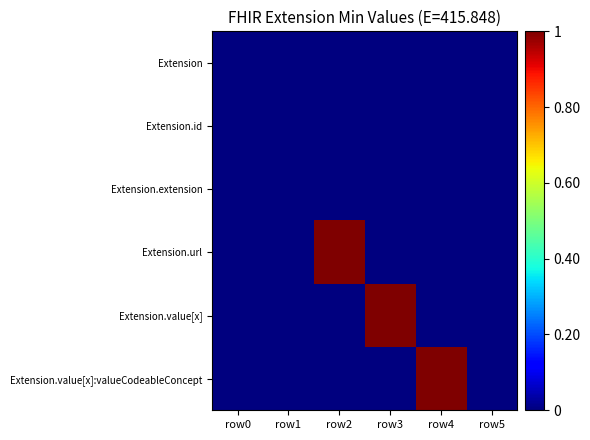

At how many categories does at least one series exceed 0?

3